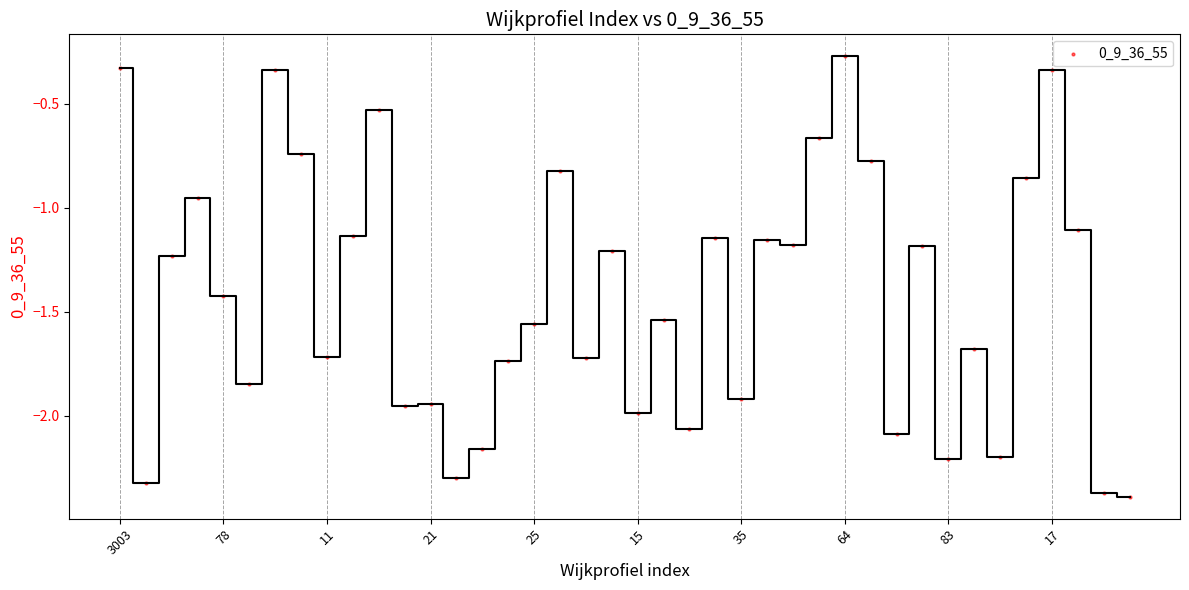

What is the range of Y values (max minus min)?

2.1